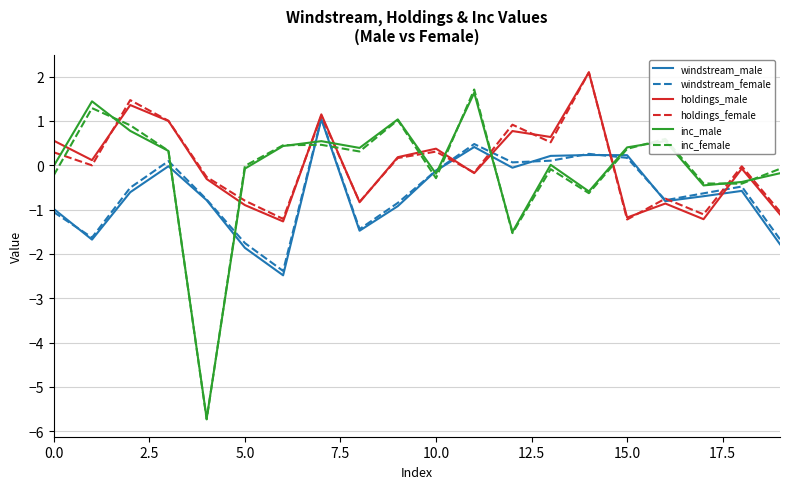

How many times do holdings_male and inc_male cross each other?

11